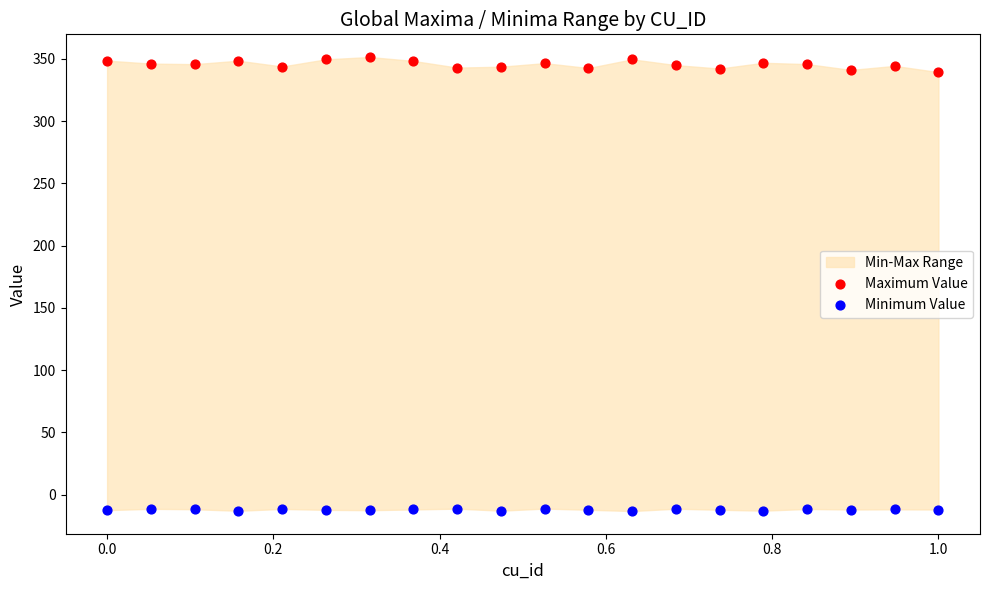

Which series reaches the maximum Y coordinate?

Maximum Value